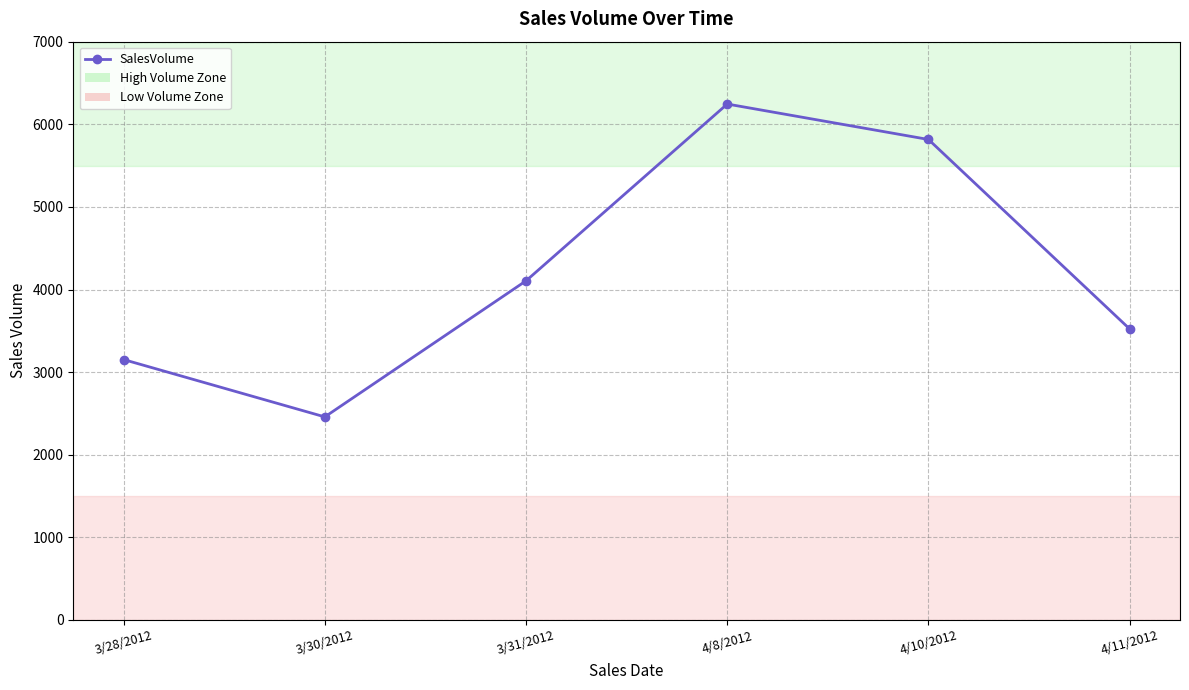

What is the difference between the values at 4/10/2012 and 3/28/2012?

2664